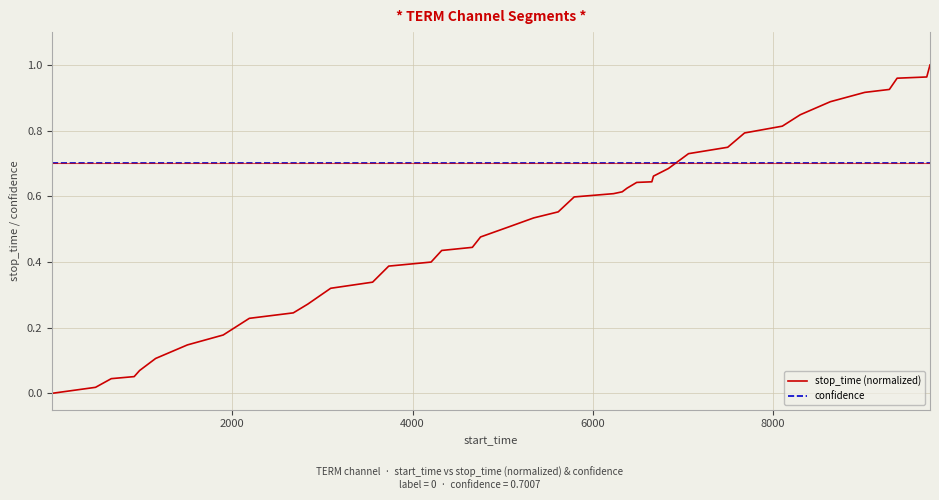

Which series has the largest total across all categories?

confidence